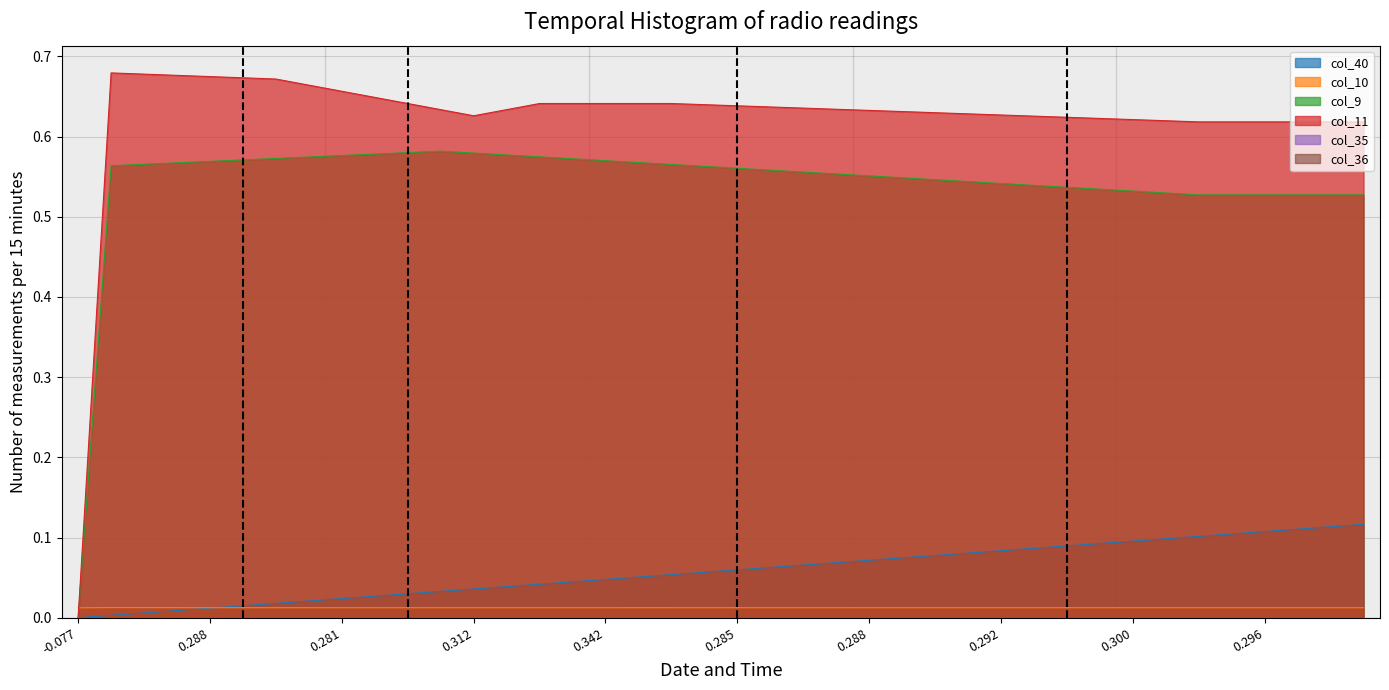

Where is the first local maximum for col_9?

11